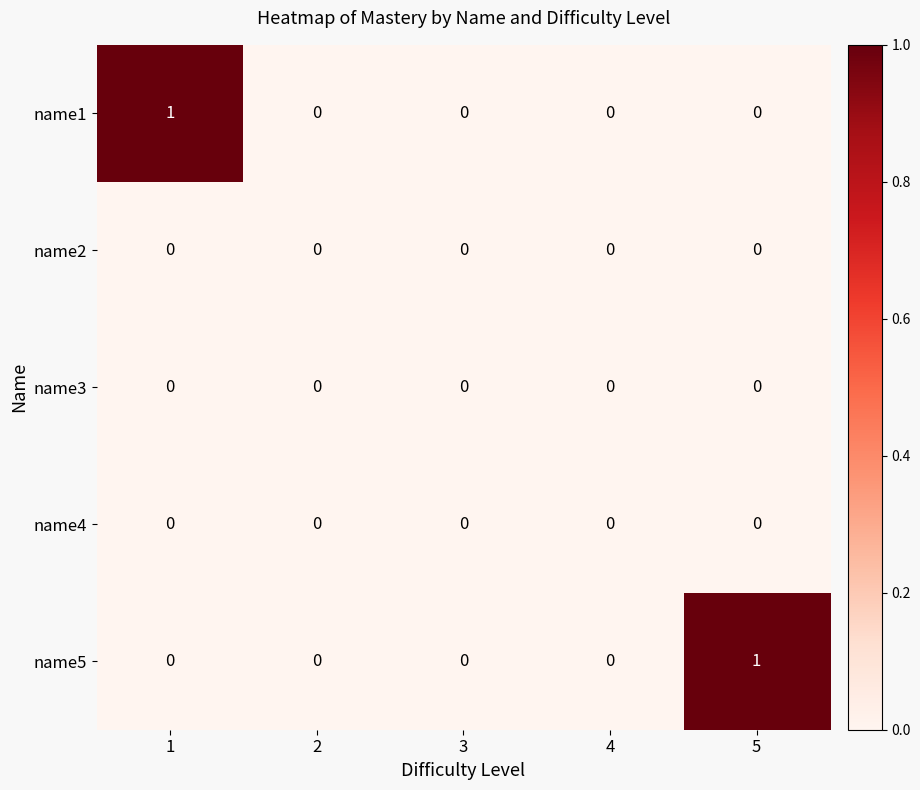

Which series changed the most between 4 and 5?

name5